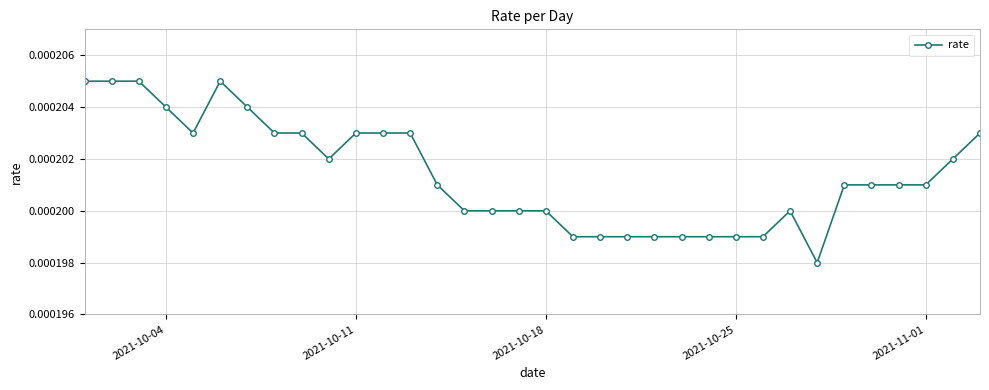

Count the values in the range 0 to 1.

34